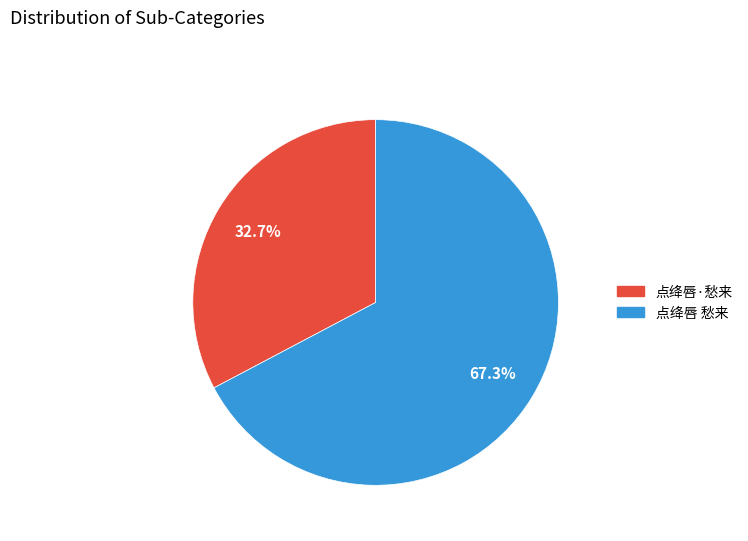

What is the smallest slice in the pie chart?

点绛唇·愁来